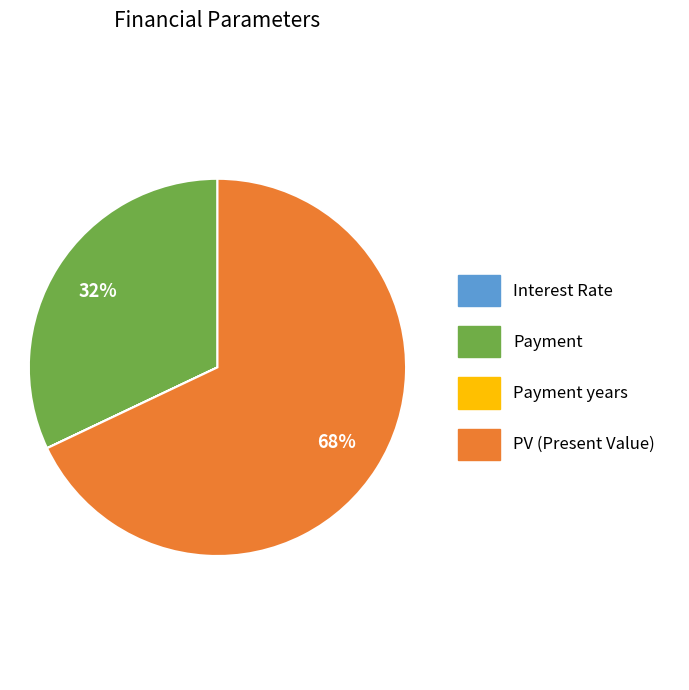

What is the majority slice?

PV (Present Value)